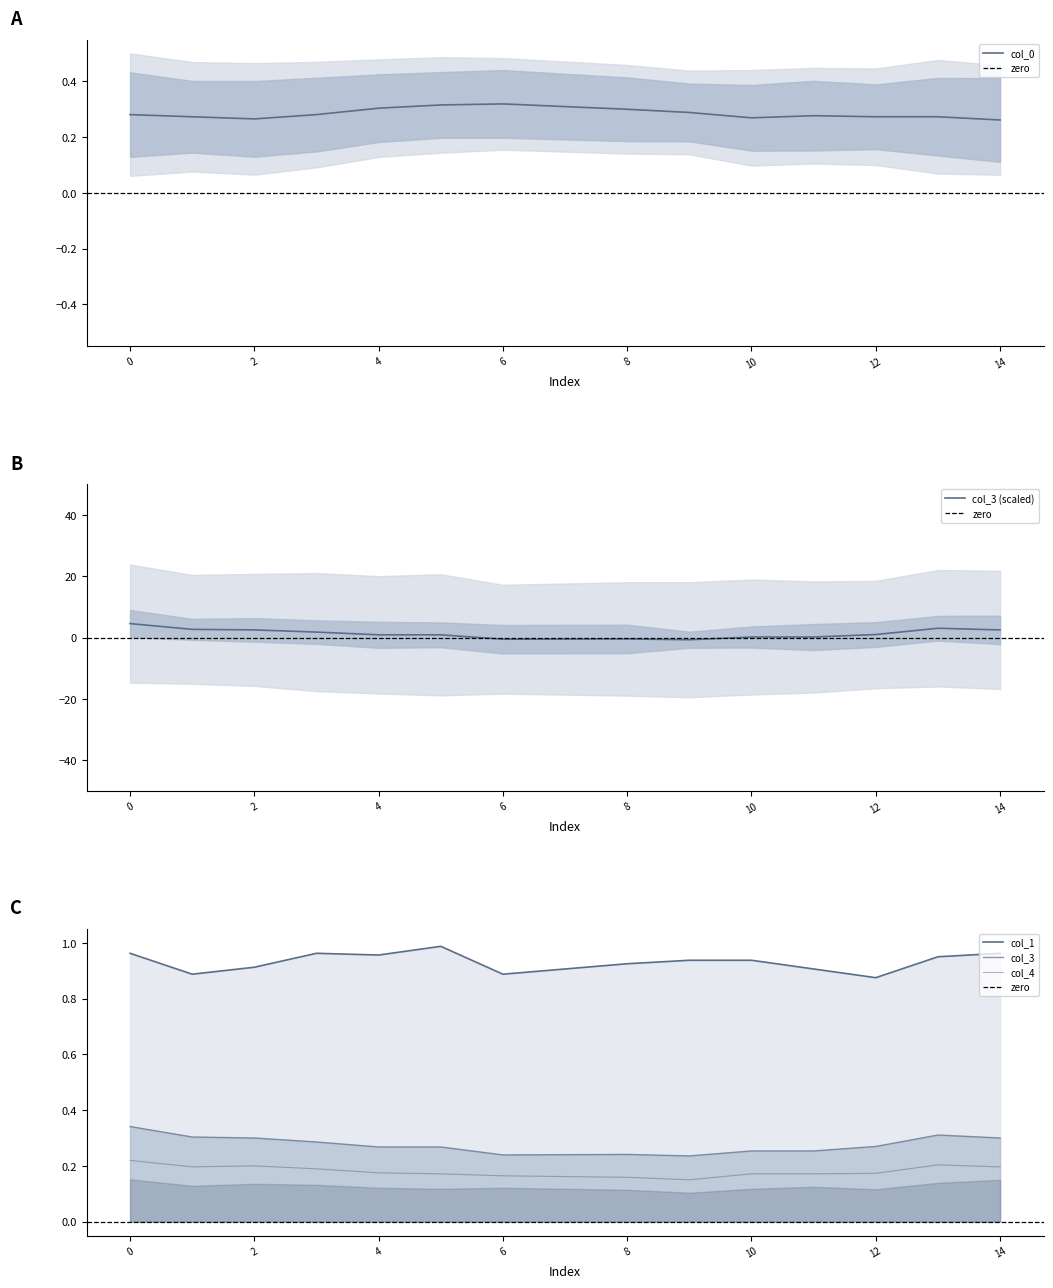

True or false: col_3 has a value of -0.7 at 9.

True